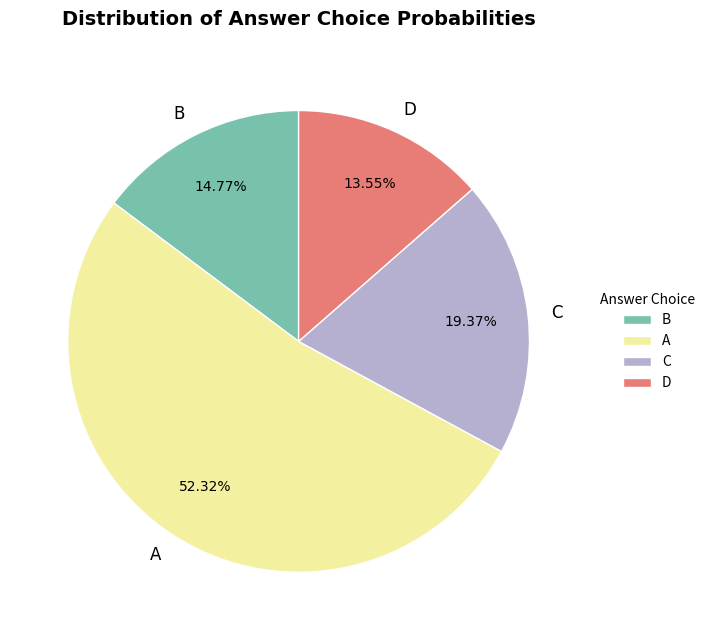

Does D account for over 50% of the chart?

No